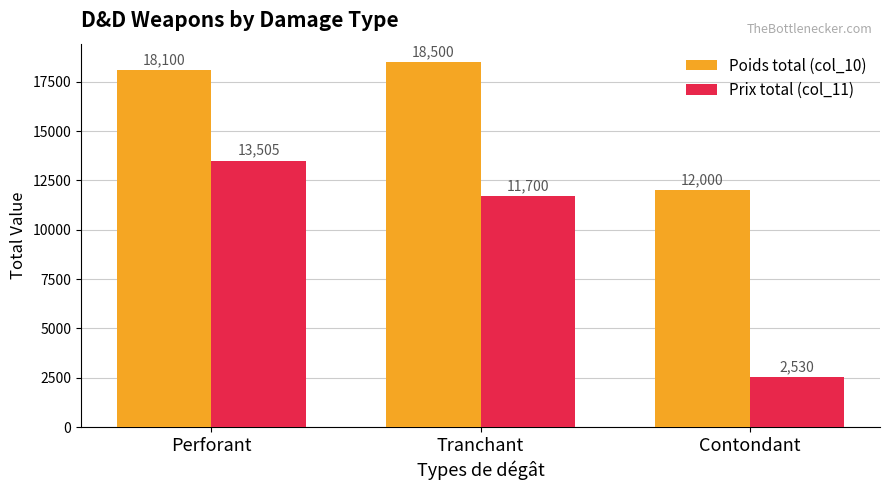

Rank the series by their maximum value, from lowest to highest.

Prix total (col_11), Poids total (col_10)